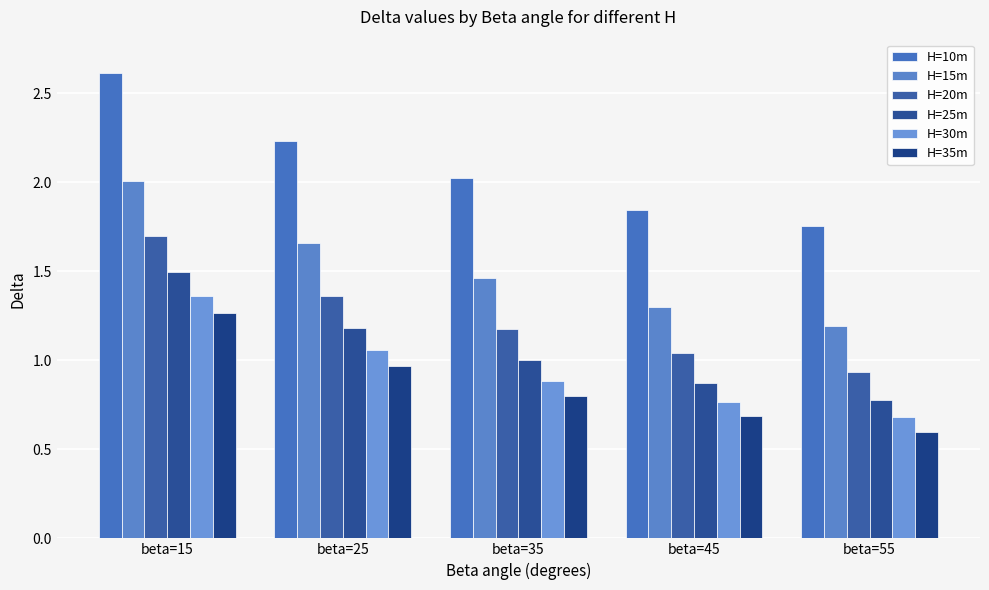

What is the maximum value shown in the chart?

2.6